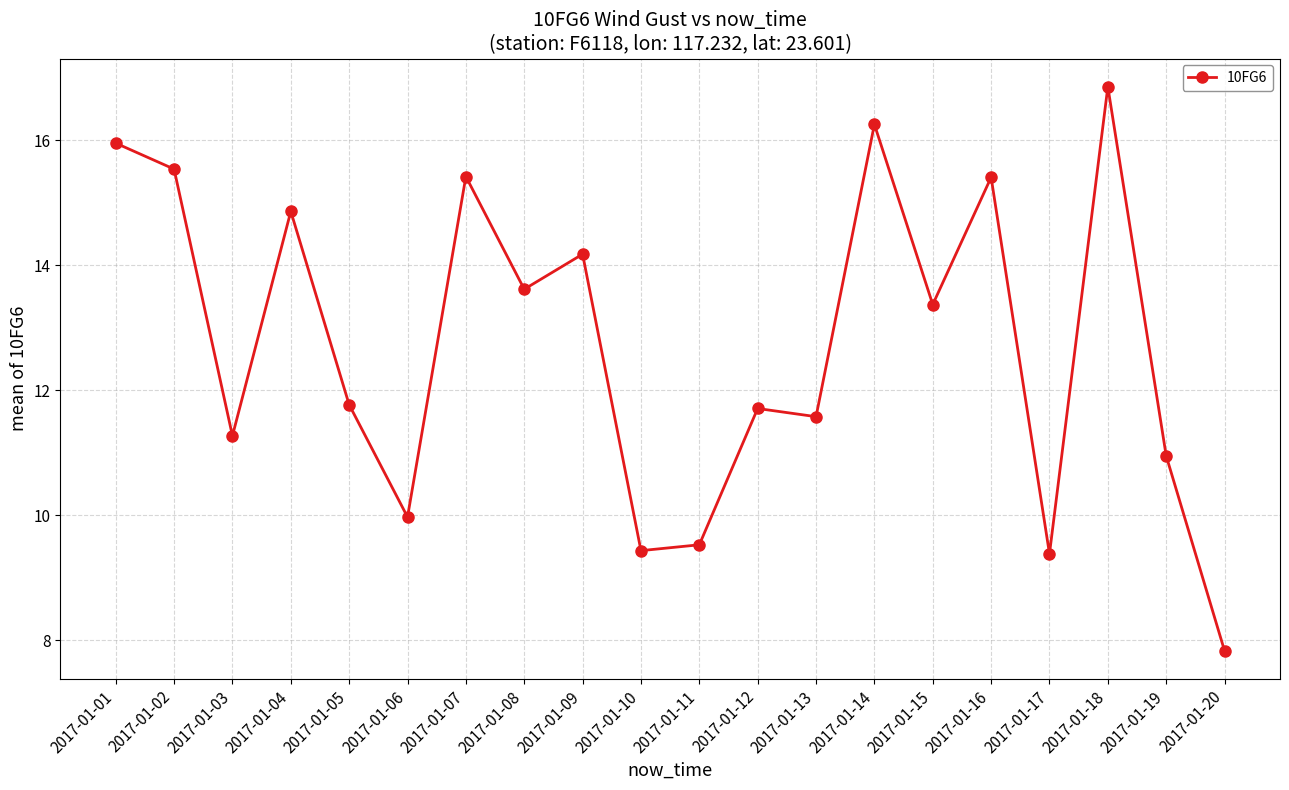

What is the sum of the values at 2017-01-07 and 2017-01-17?

24.8